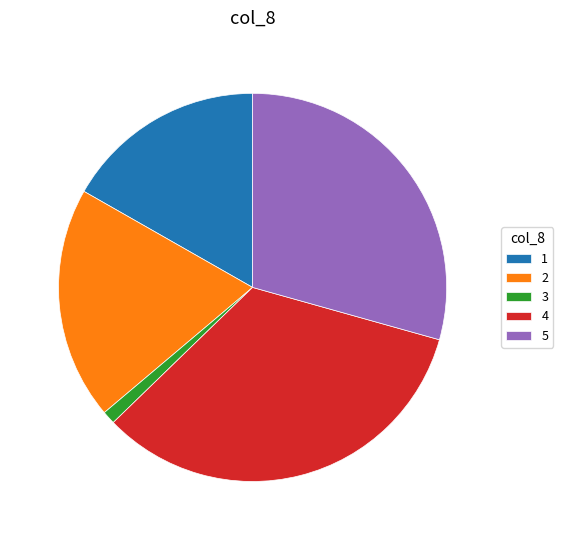

Is it true that 4 is 42% of the pie?

False